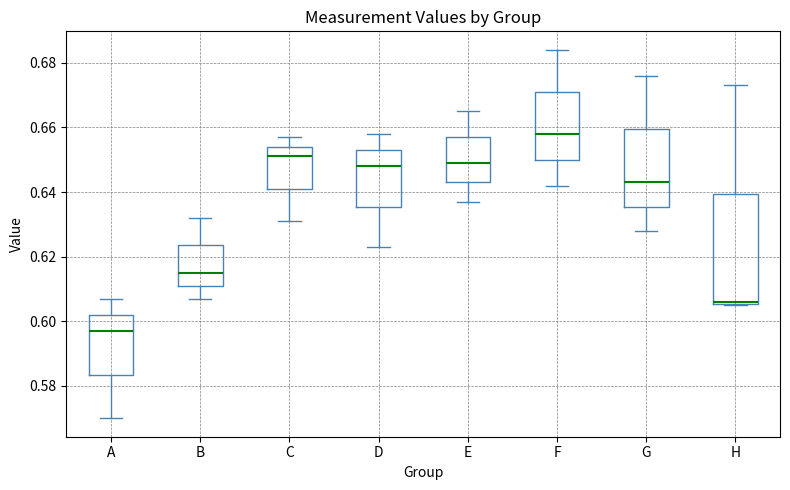

Where is the lower edge of the box for H on the y-axis? The values are not printed on the chart, so give them approximately, as read against the axis.

0.606